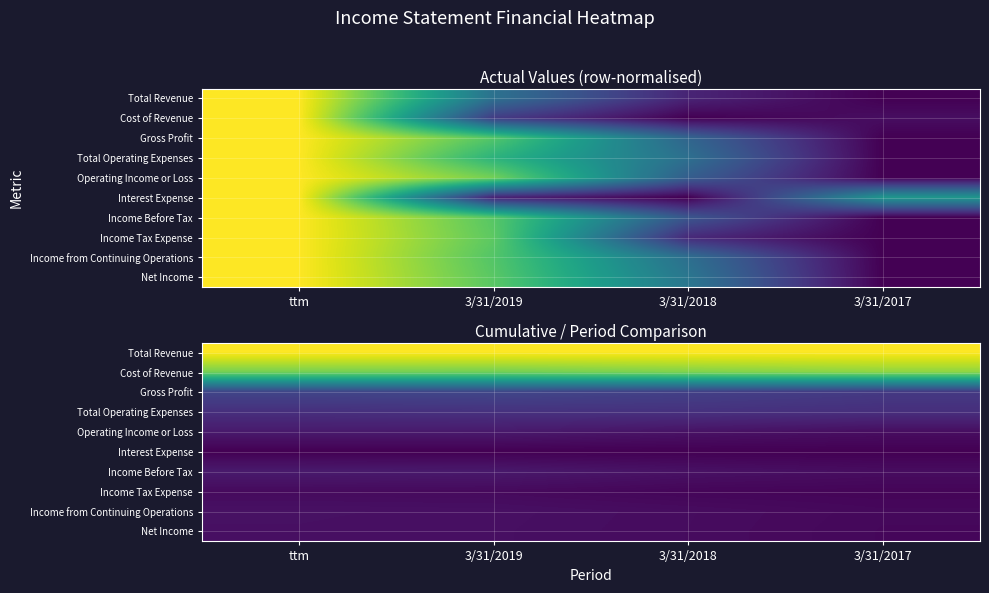

Count the number of categories in the chart.

4